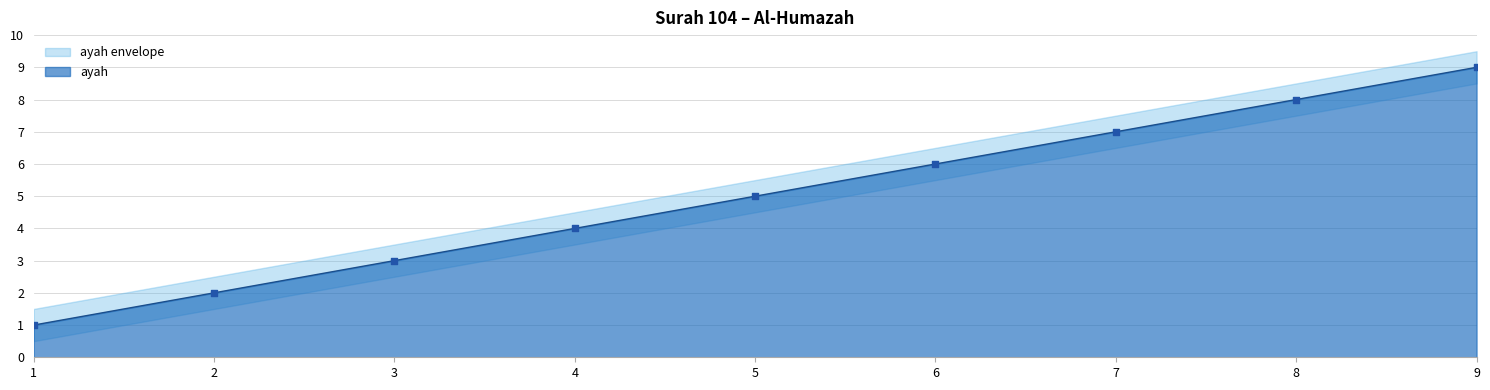

Approximately how many times larger is the value at 2 compared to 5?

0.4